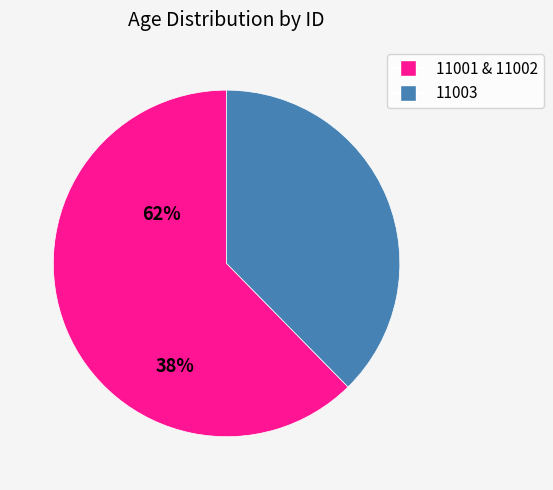

Is there a majority slice in this chart?

Yes